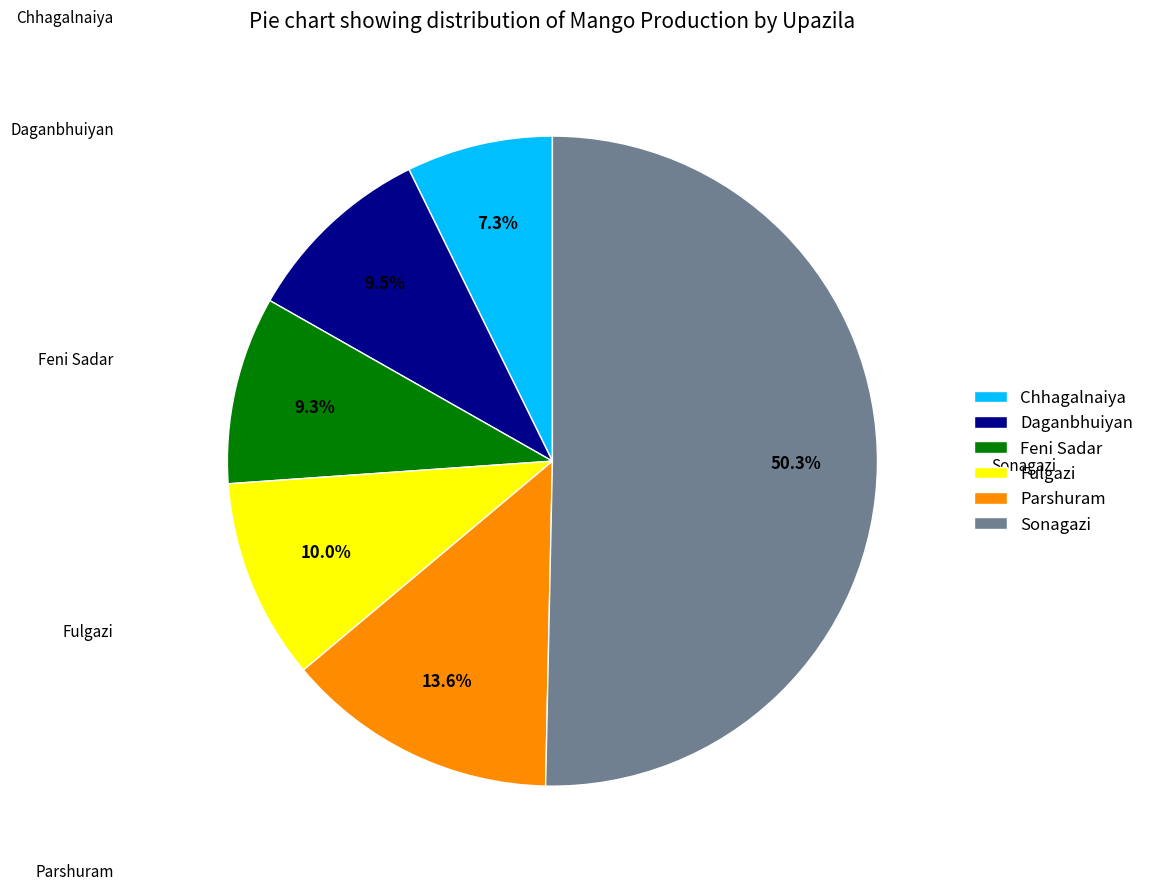

Do Sonagazi and Fulgazi together represent more than half of the pie?

Yes